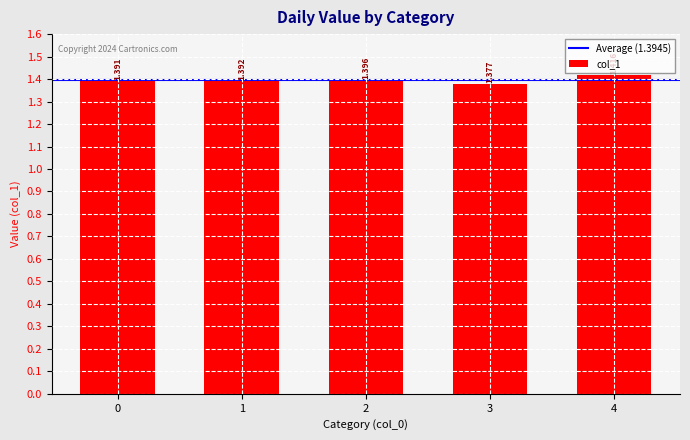

What is the value of the 4th bar from the left?

1.4